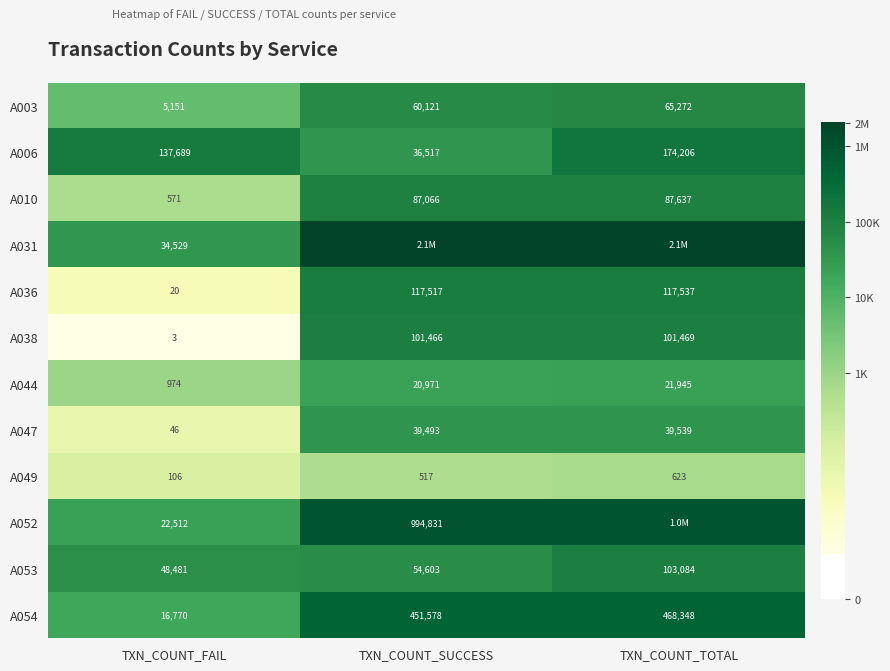

Which category has the lowest value in the A047 series?

TXN_COUNT_FAIL